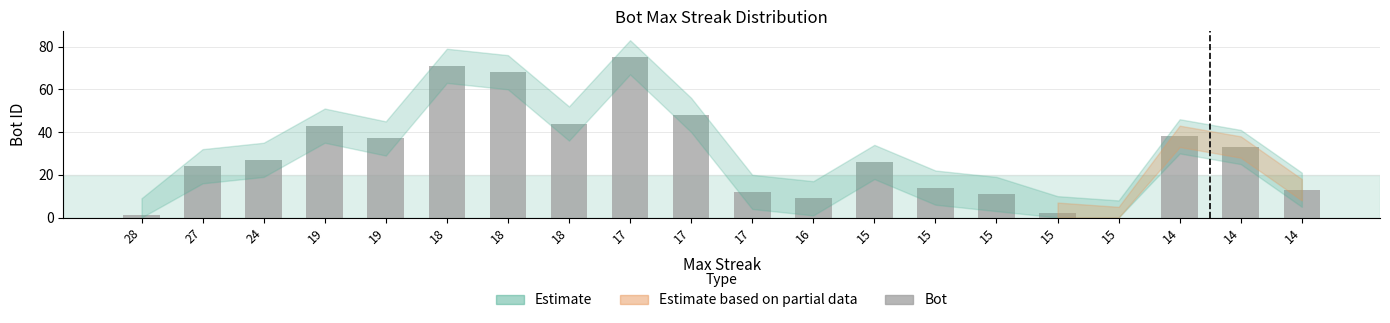

Reading left to right, extract all data points from this chart.

1	24	27	43	37	71	68	44	75	48	12	9	26	14	11	2	0	38	33	13